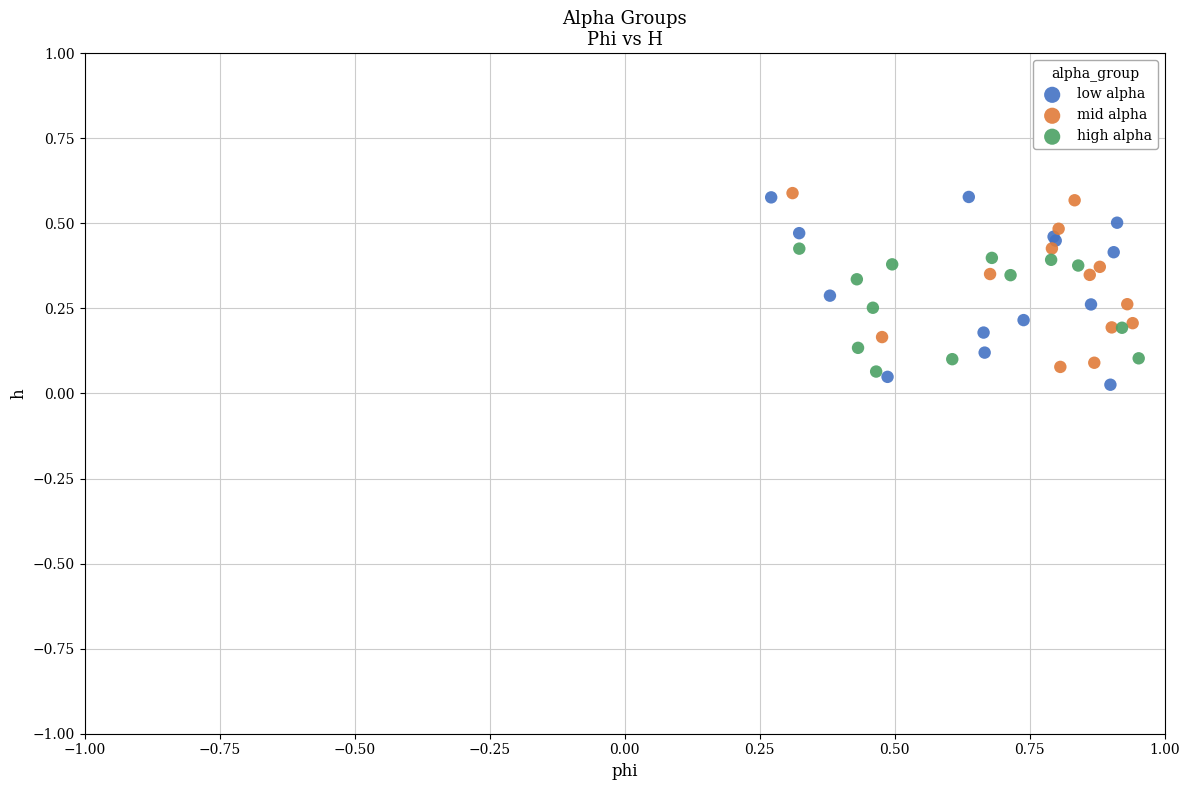

What are all the series names shown in the legend?

low alpha, mid alpha, high alpha